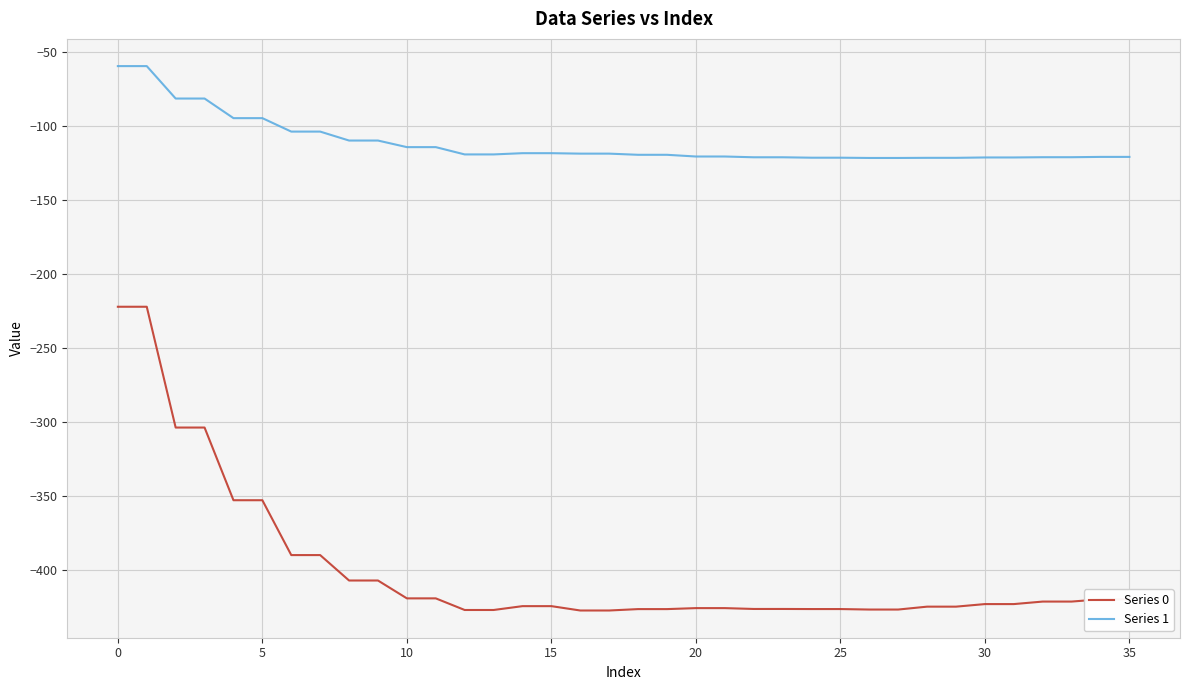

True or false: Series 1 and Series 0 intersect in this chart.

False